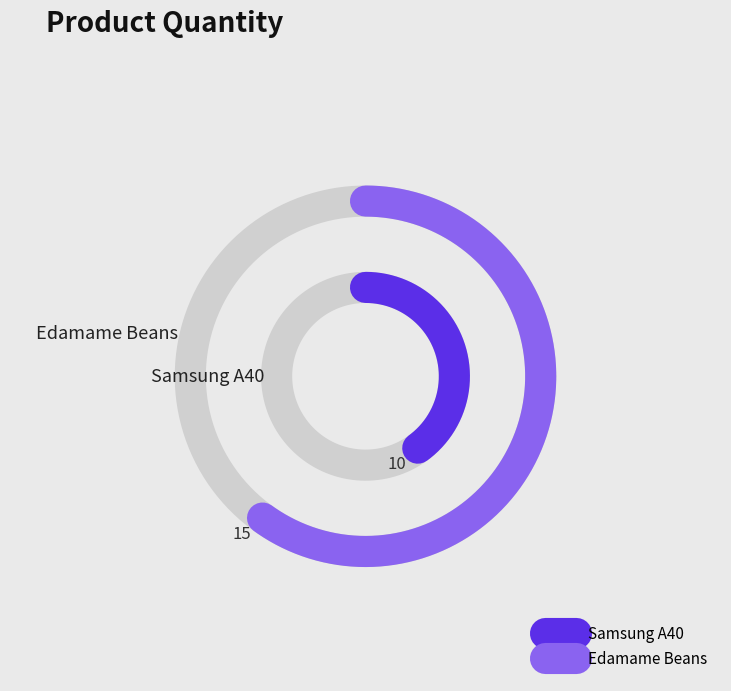

To the nearest percent, what portion does Edamame Beans represent?

60%